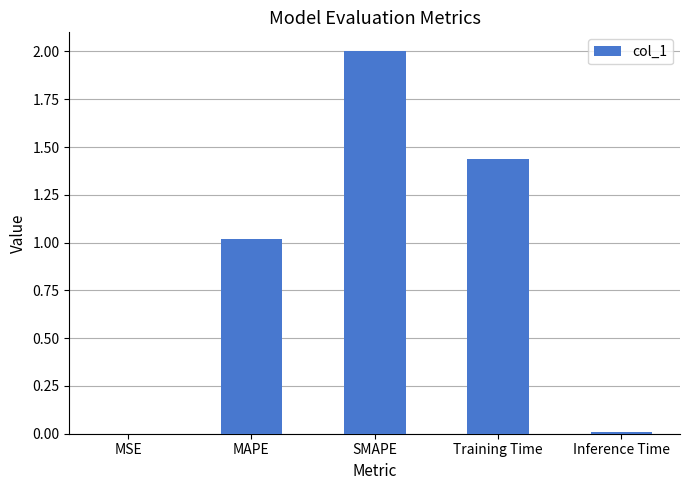

What value does the data have at SMAPE?

2.0